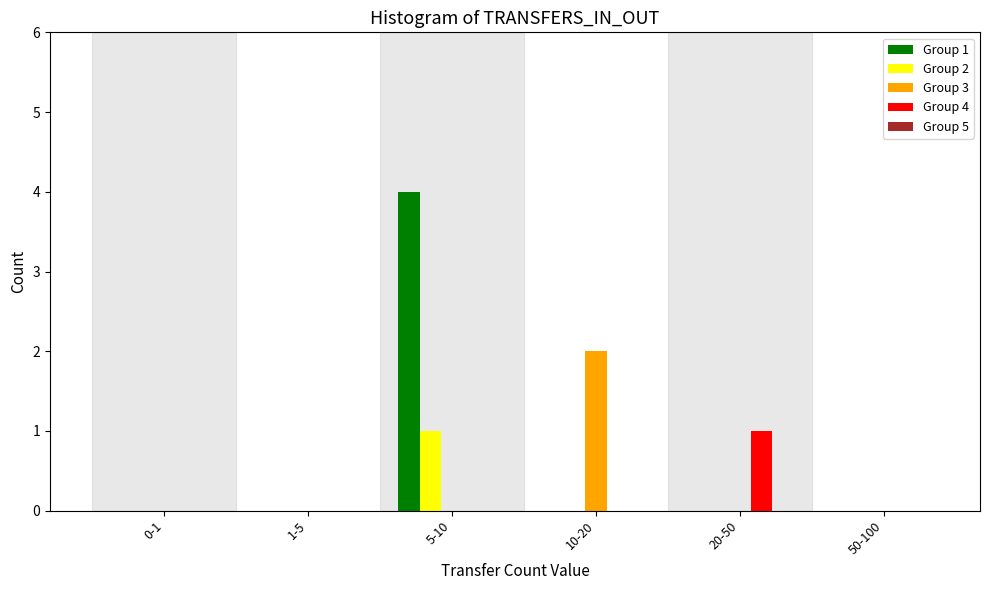

At which category is the sum across all series the highest?

5-10